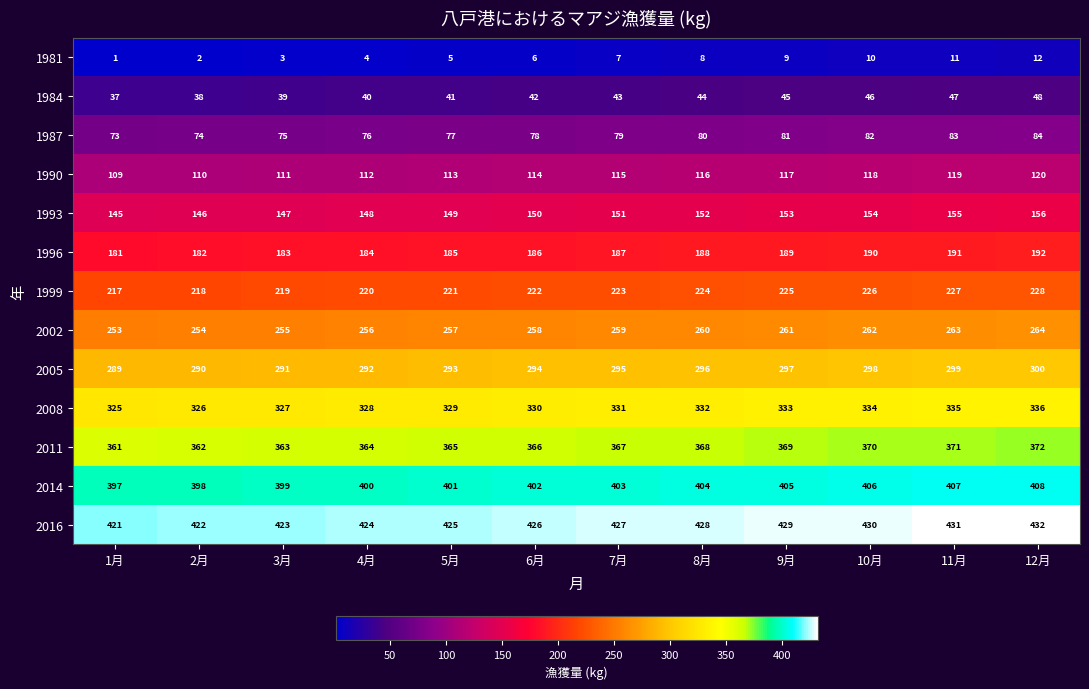

Which series has the largest total across all categories?

2016